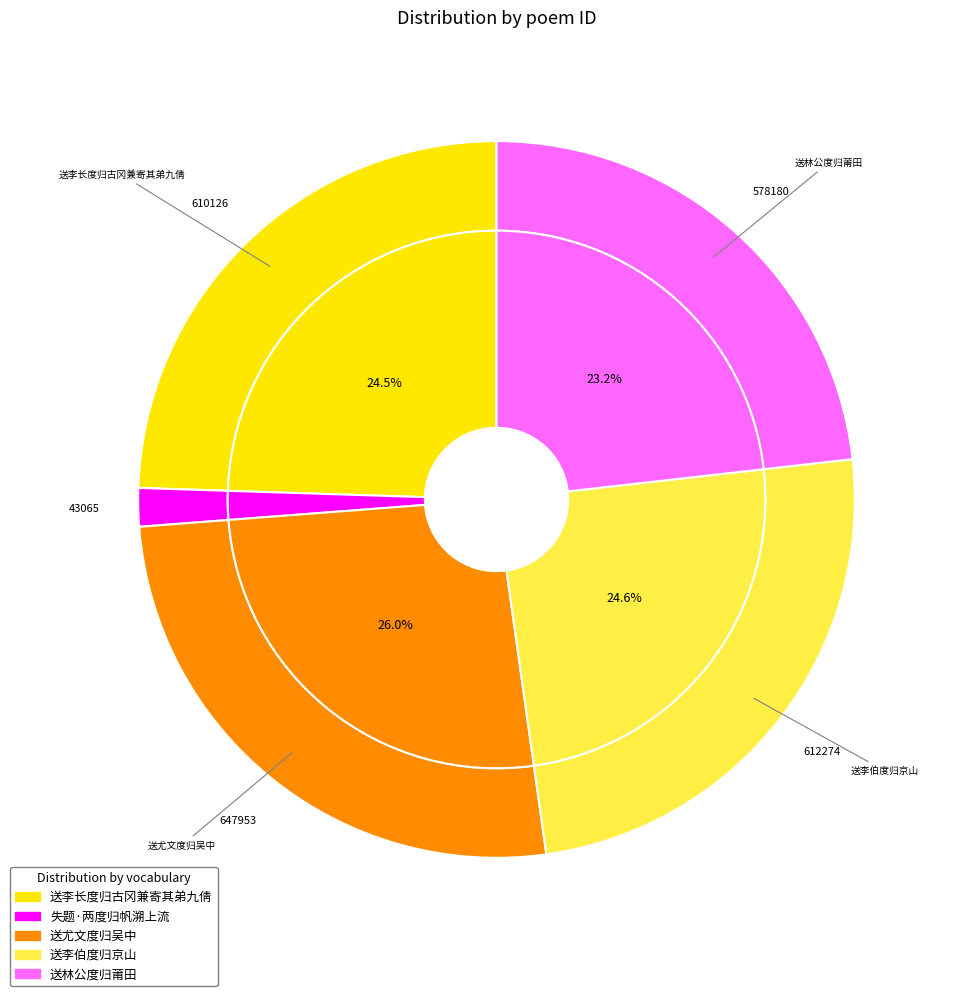

What is the smallest slice in the pie chart?

失题·两度归帆溯上流